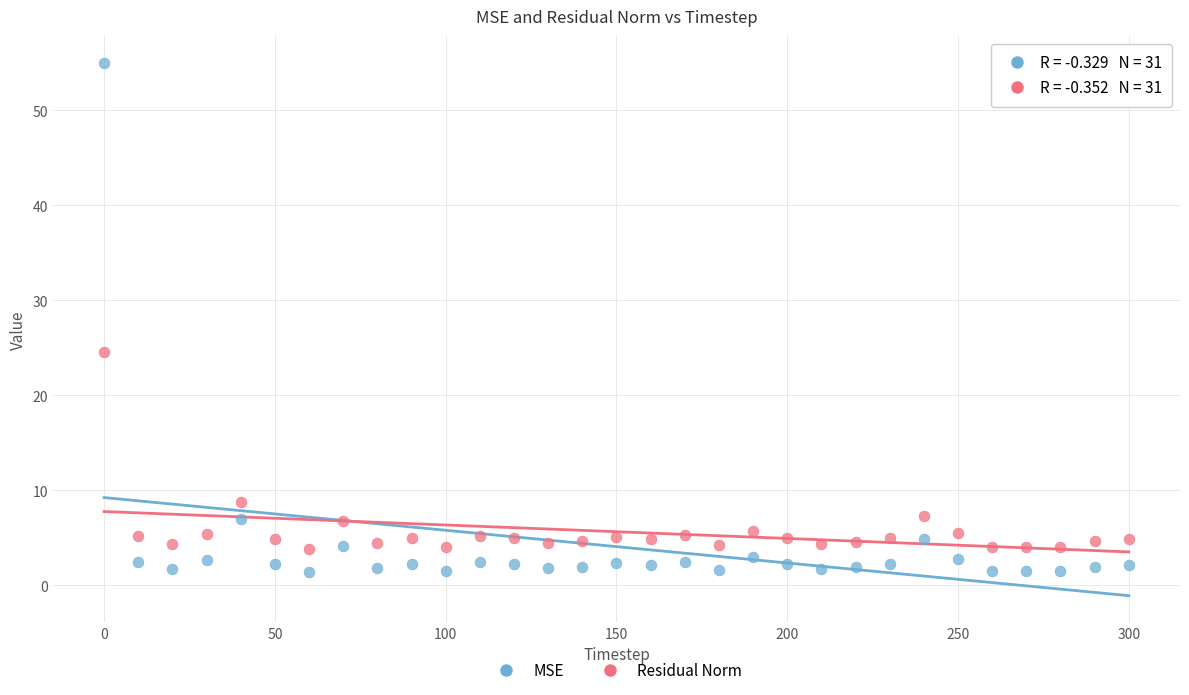

Across all data points, what is the range of Y values (max minus min)?

53.6